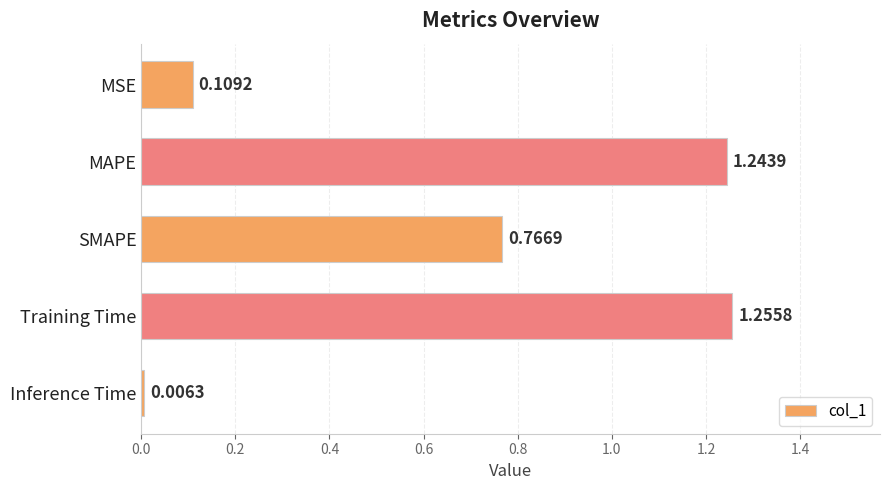

How many distinct data groups are displayed?

1